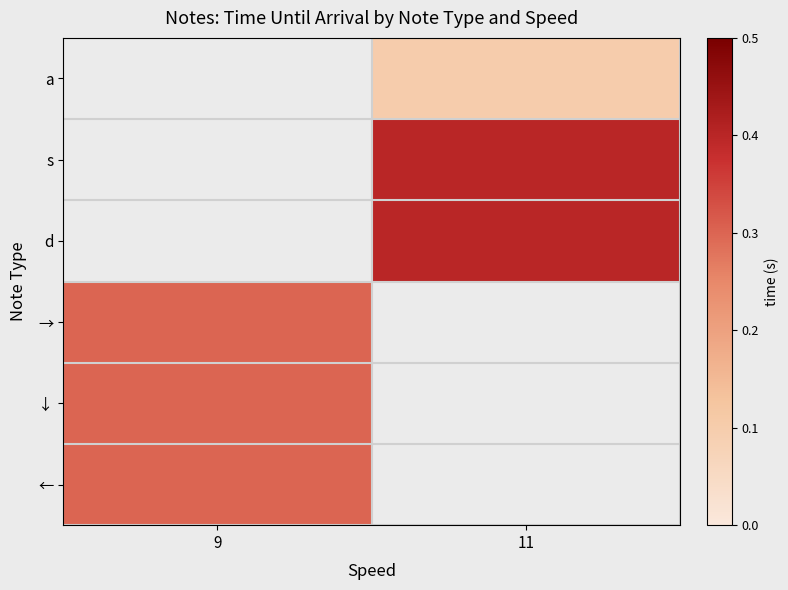

Rank the categories by ↓ value from lowest to highest.

9, 11